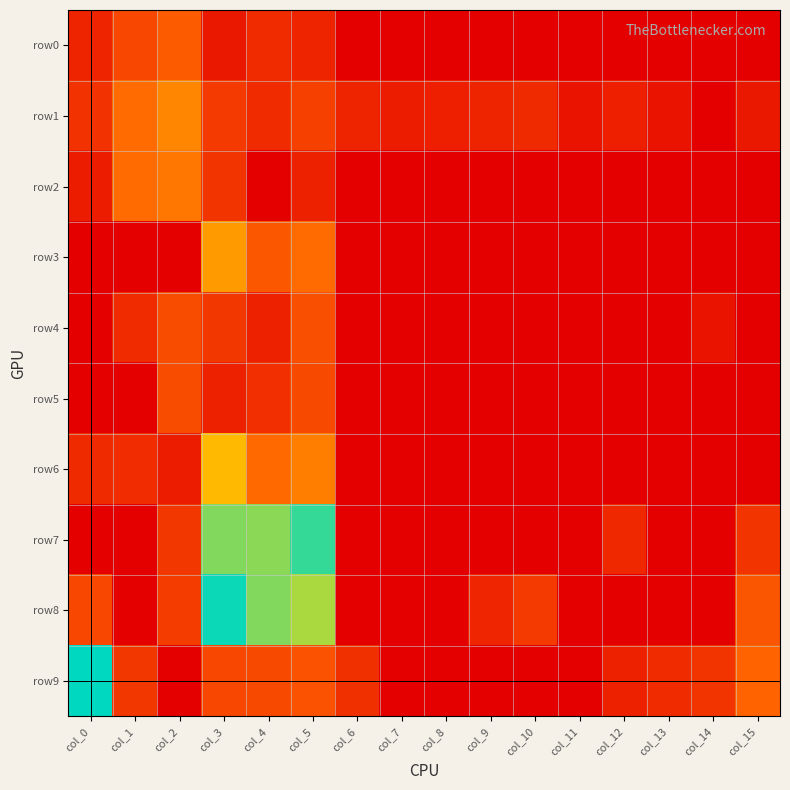

Which label corresponds to the largest value in the chart?

col_0